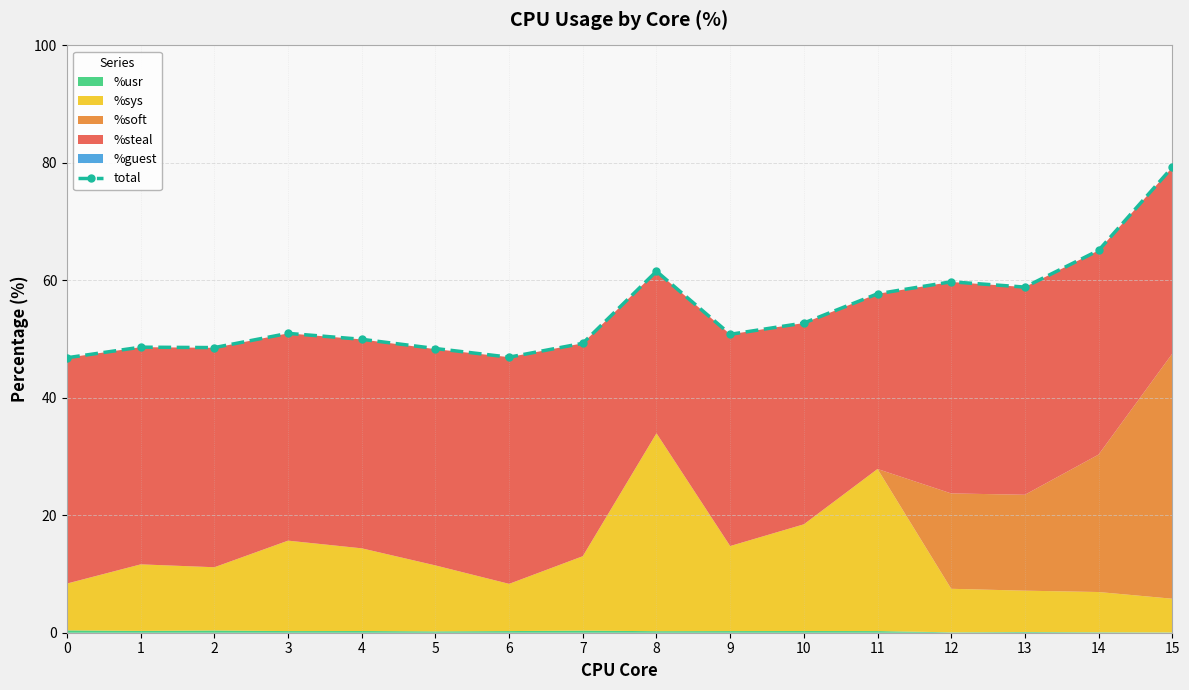

What is the highest value of the total series?

79.2